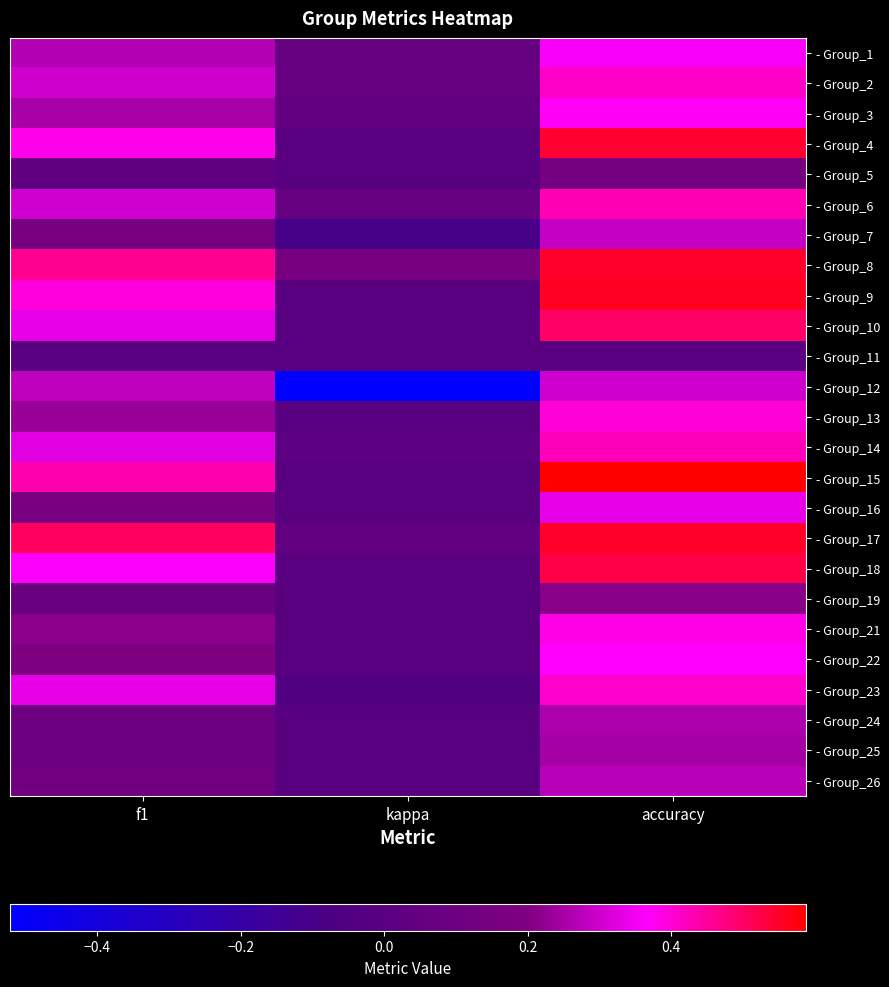

Which category has the lowest value across all series?

kappa